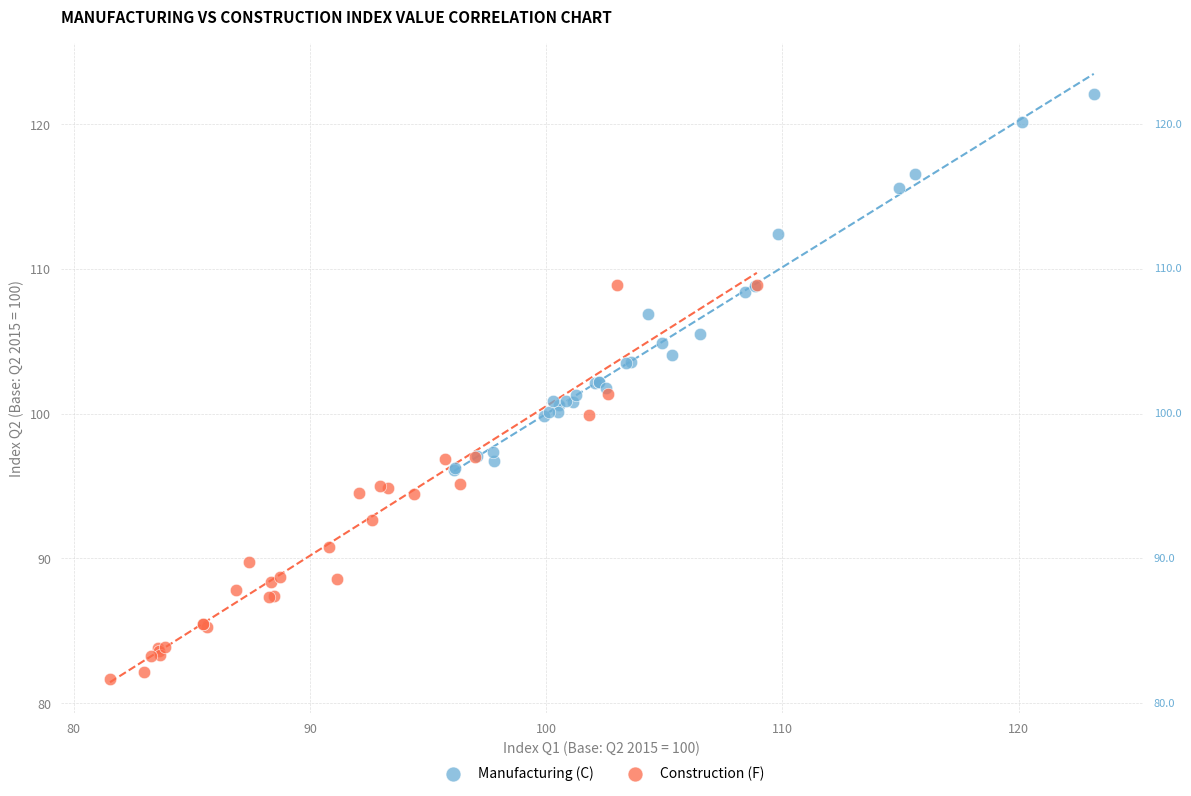

What are all the series names shown in the legend?

Manufacturing (C), Construction (F)